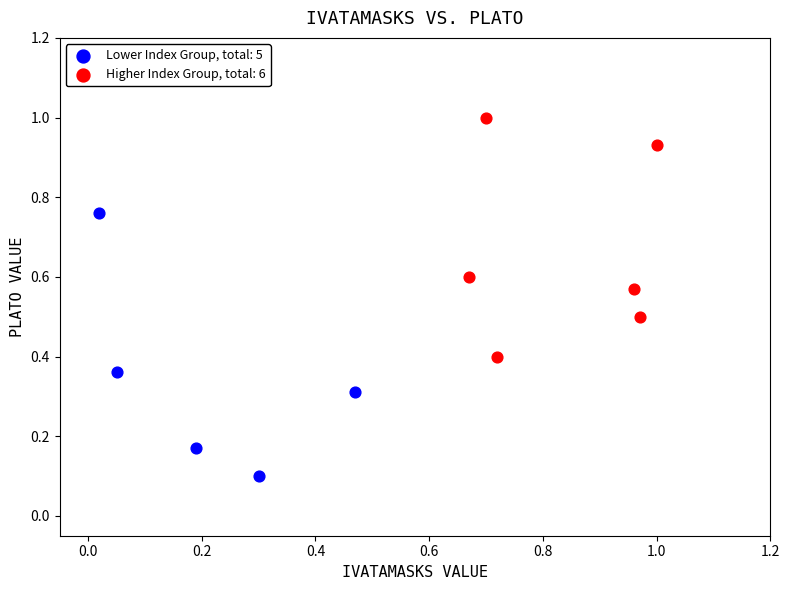

Which series contains the lowest Y value?

Lower Index Group, total: 5